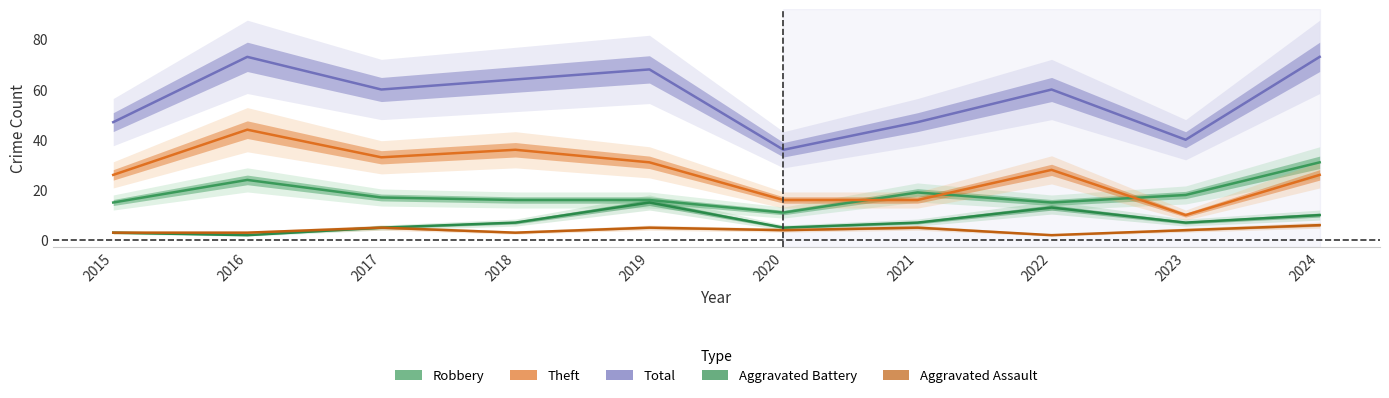

The value of Aggravated Battery at 2018 is 7. True or false?

True